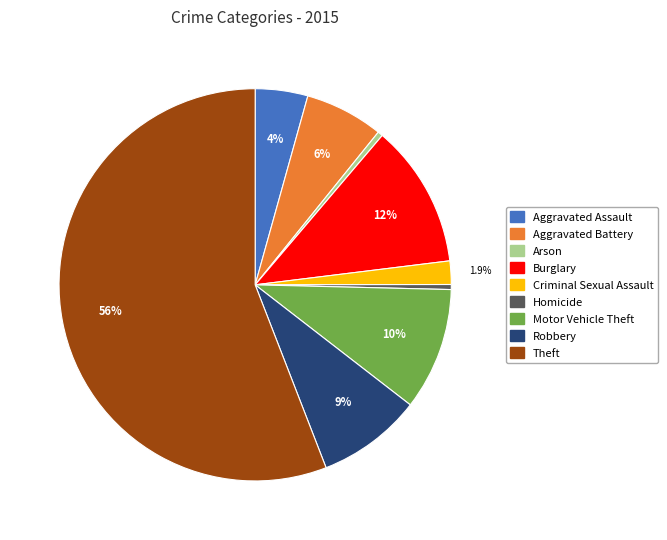

Combined, do Motor Vehicle Theft and Burglary account for over 50%?

No